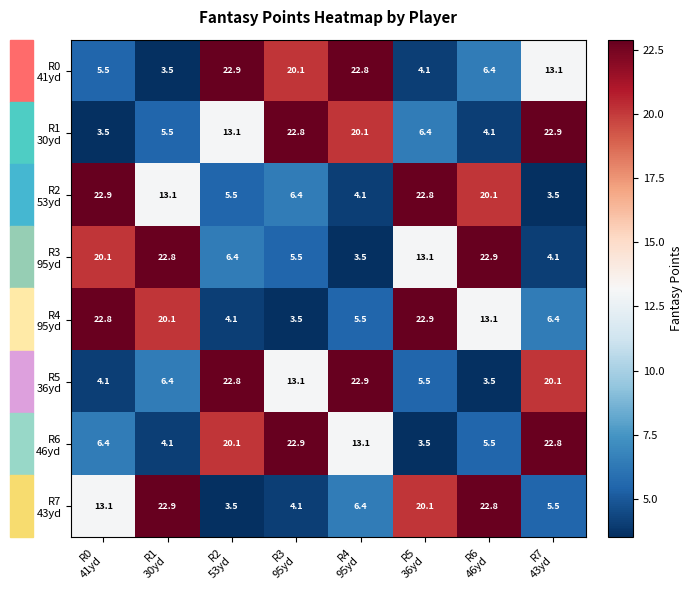

What is the minimum value shown in the chart?

3.5